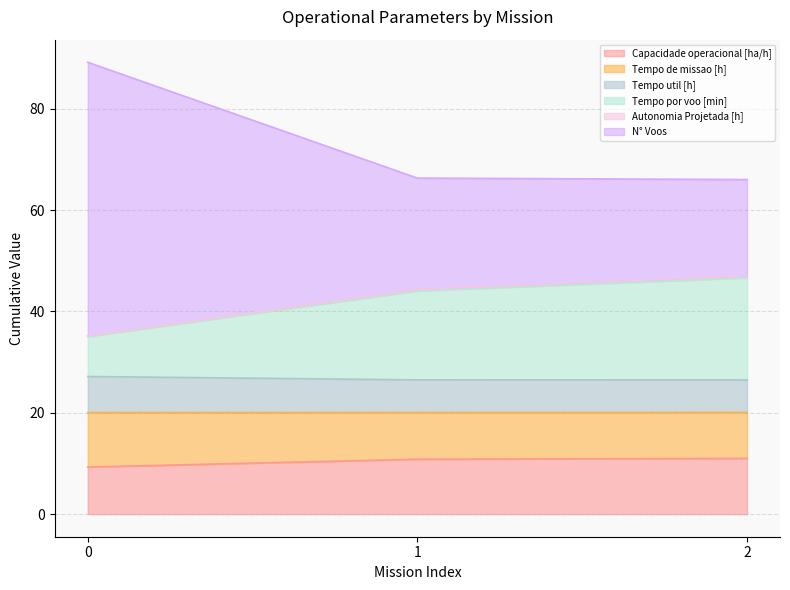

What is the highest value of the Capacidade operacional [ha/h] series?

11.0